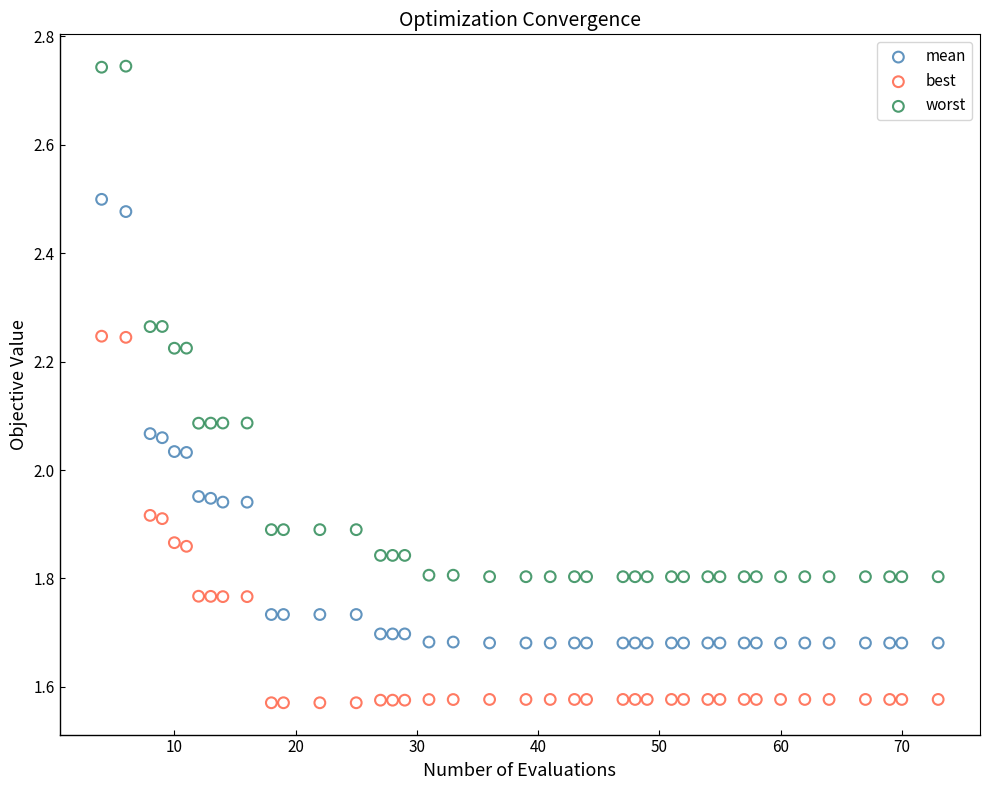

Across all data points, what is the range of Y values (max minus min)?

1.2